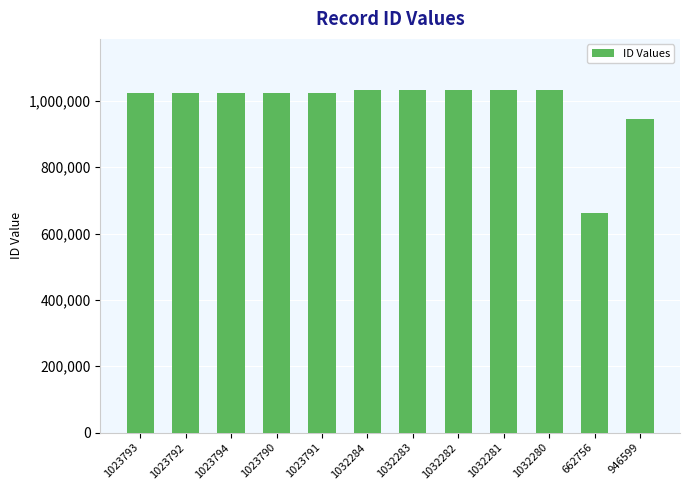

At which label is the value closest to 847520?

946599